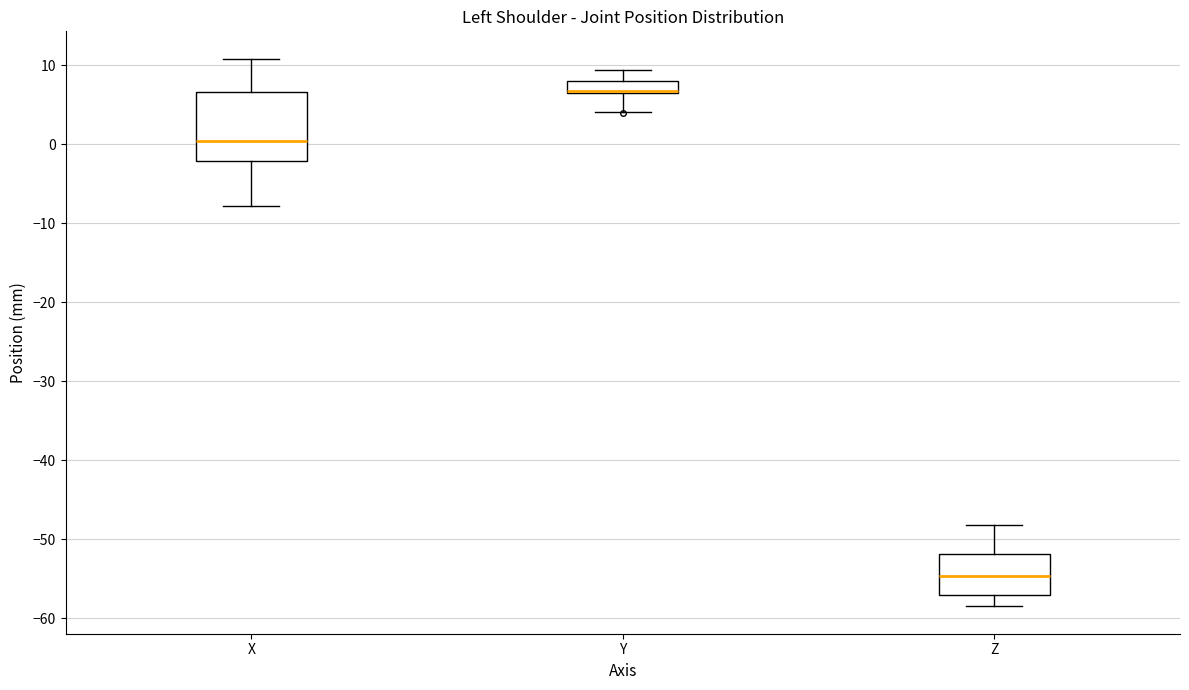

Comparing the boxes themselves (not the whiskers), which one is the tallest?

X